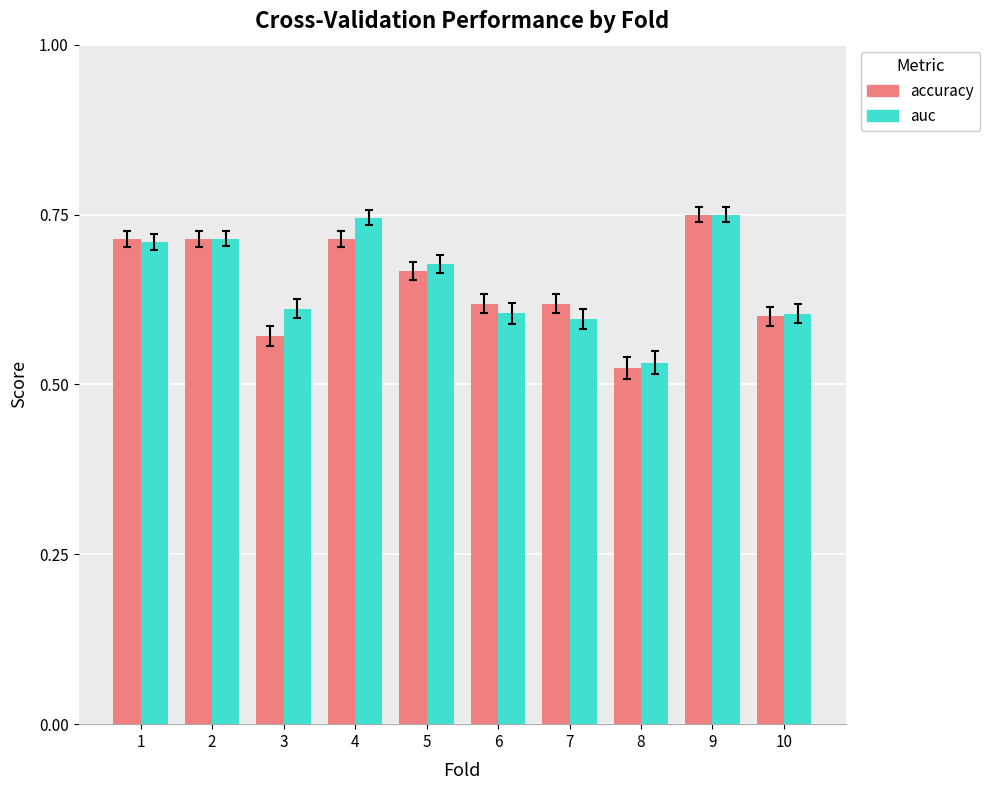

How many auc values are between 0 and 1?

10